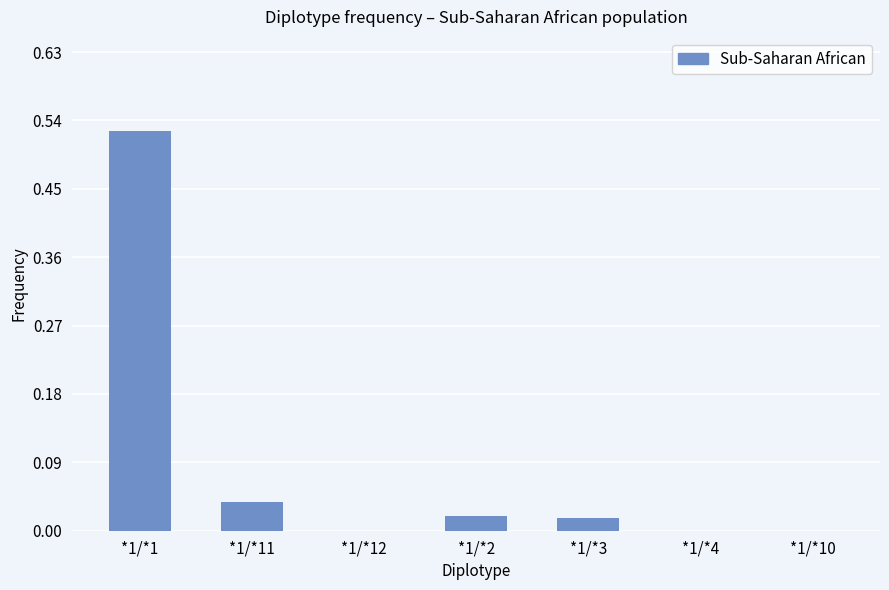

Which label corresponds to the largest value in the chart?

*1/*1